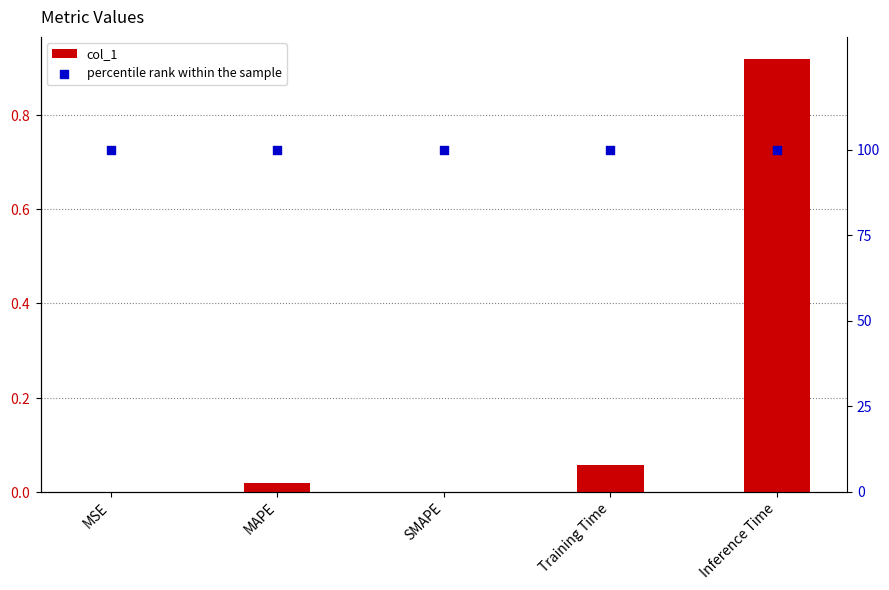

Which series has the largest total across all categories?

percentile rank within the sample